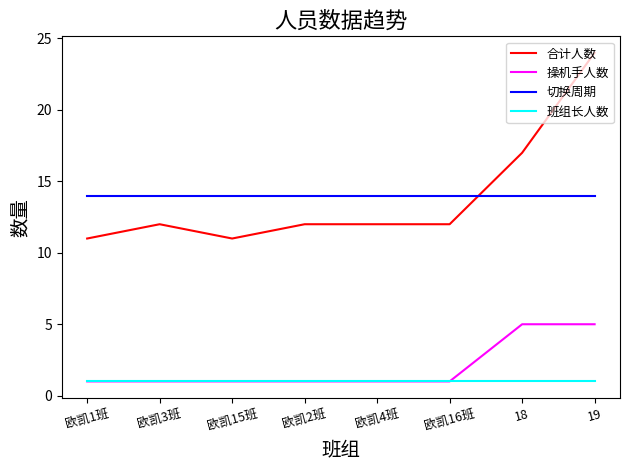

What is the sum of the 合计人数 values at 欧凯1班 and 欧凯16班?

23